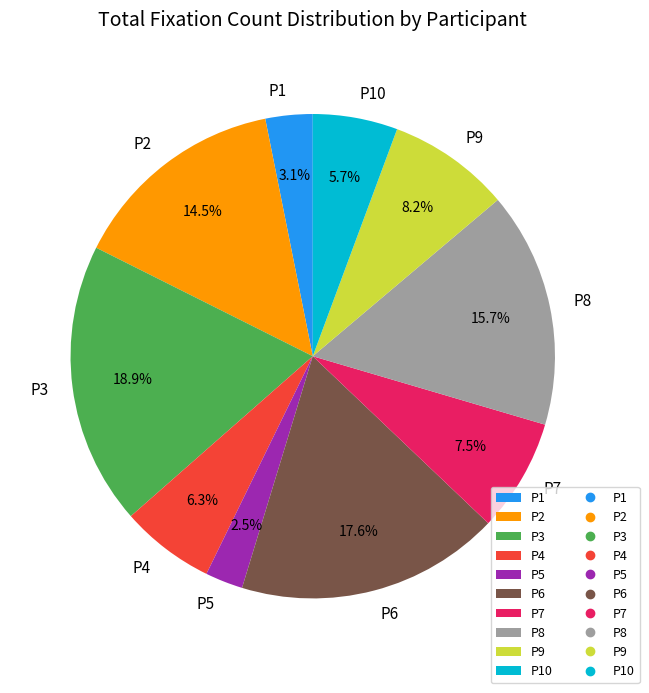

Approximately how many times larger is the value at P5 compared to P1?

0.8